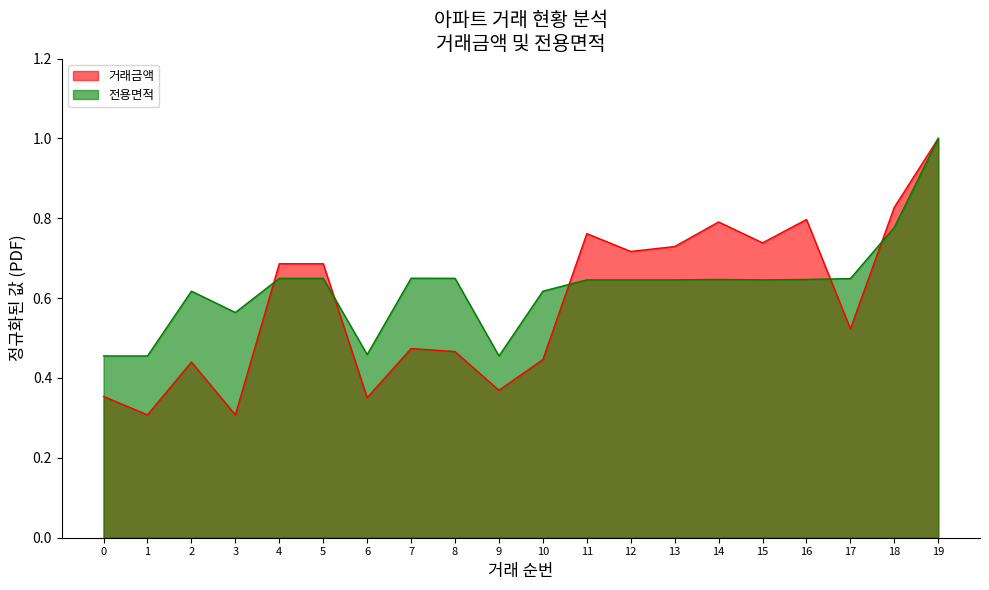

Which series ends up on top after the final intersection of 전용면적 and 거래금액?

거래금액